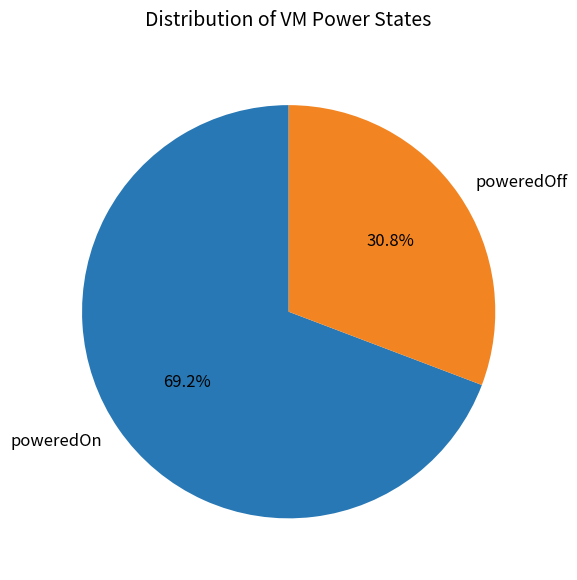

What is the total percentage of poweredOff and poweredOn?

100.0%